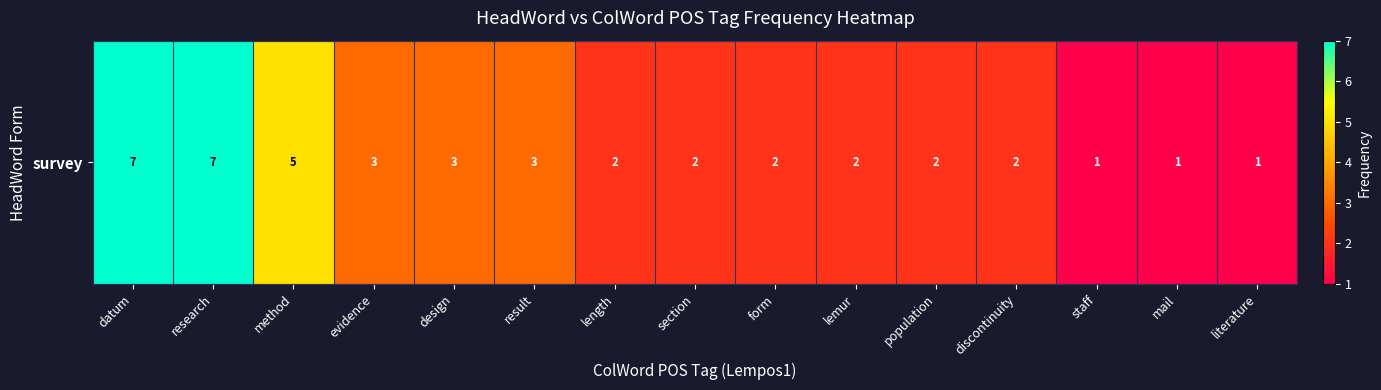

True or false: the data shows 2 at section.

True